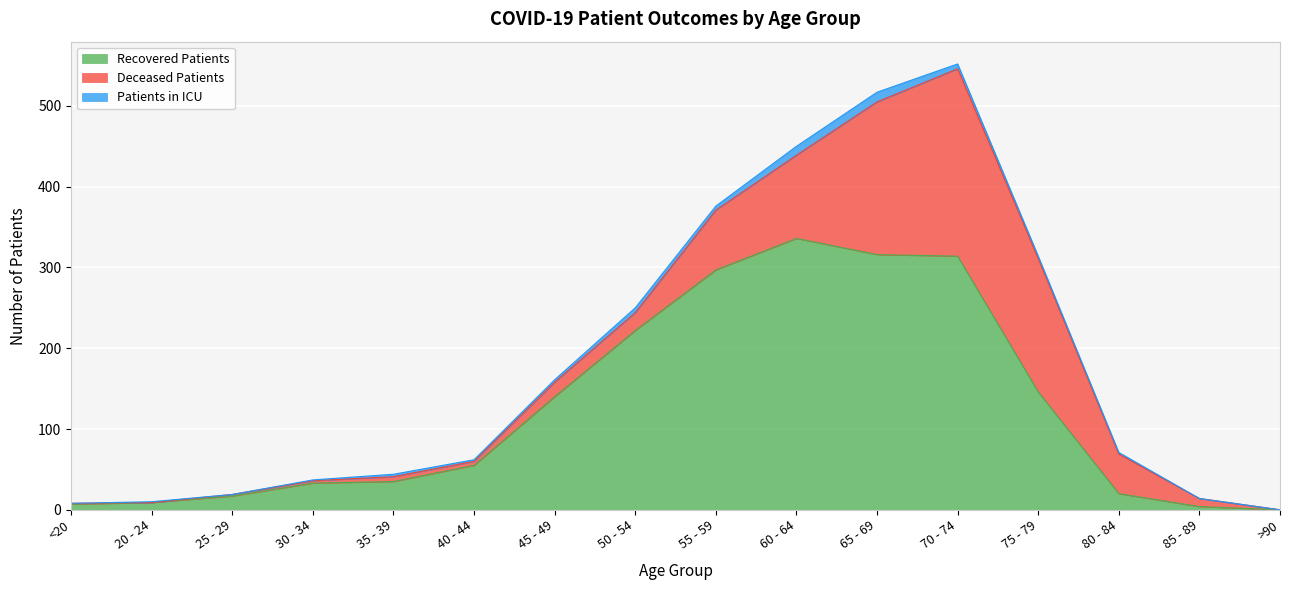

At which category is the sum across all series the highest?

70 - 74